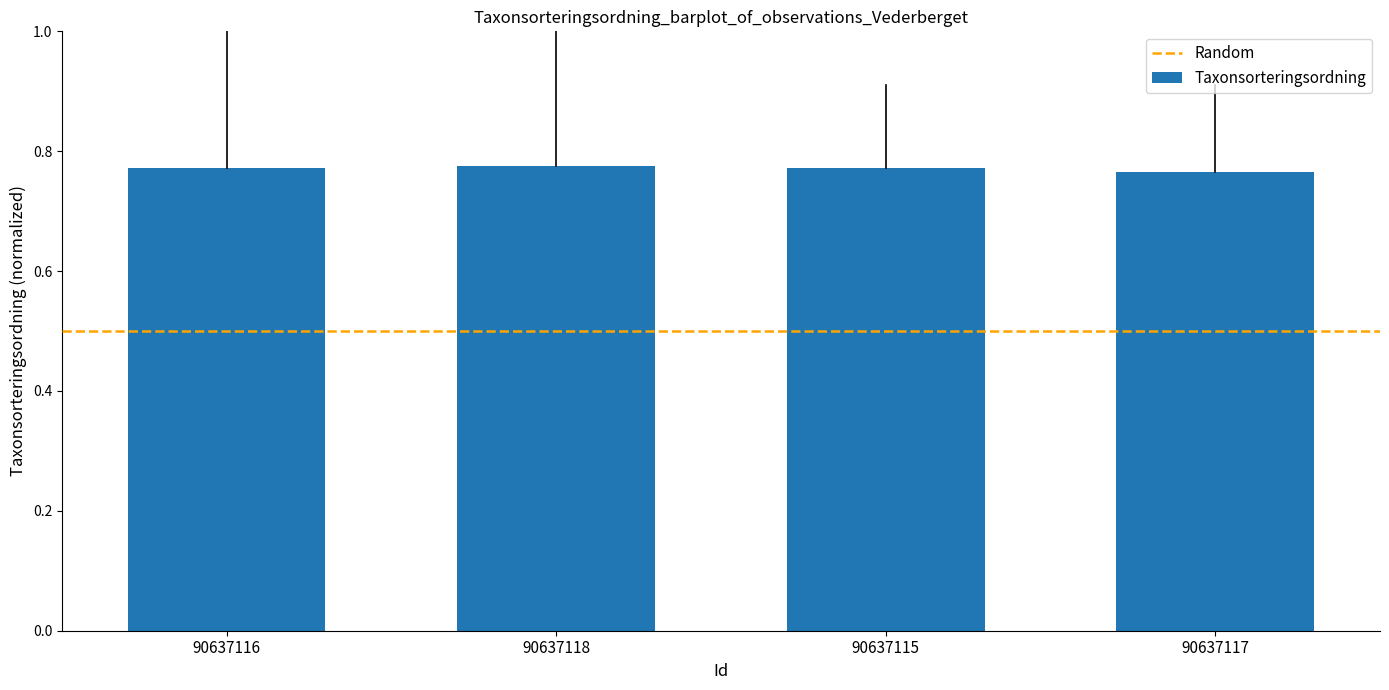

Count the values in the range 0 to 1.

4